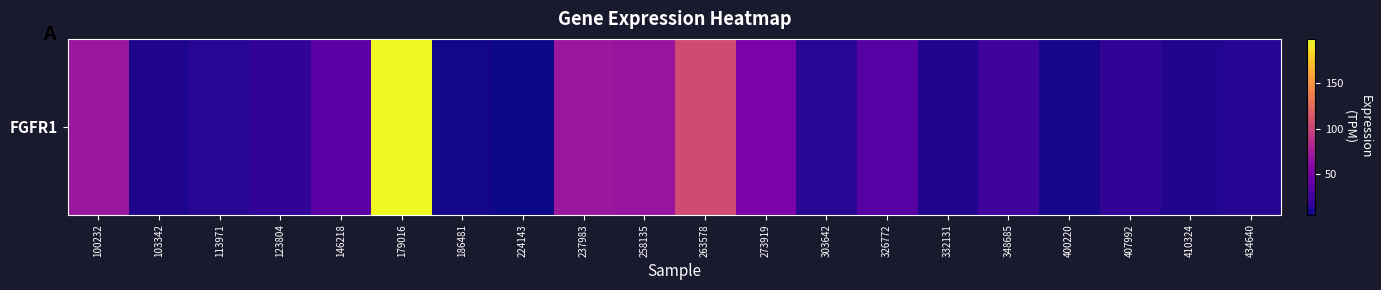

What is the ratio of the value at 303642 to the value at 123804?

0.8